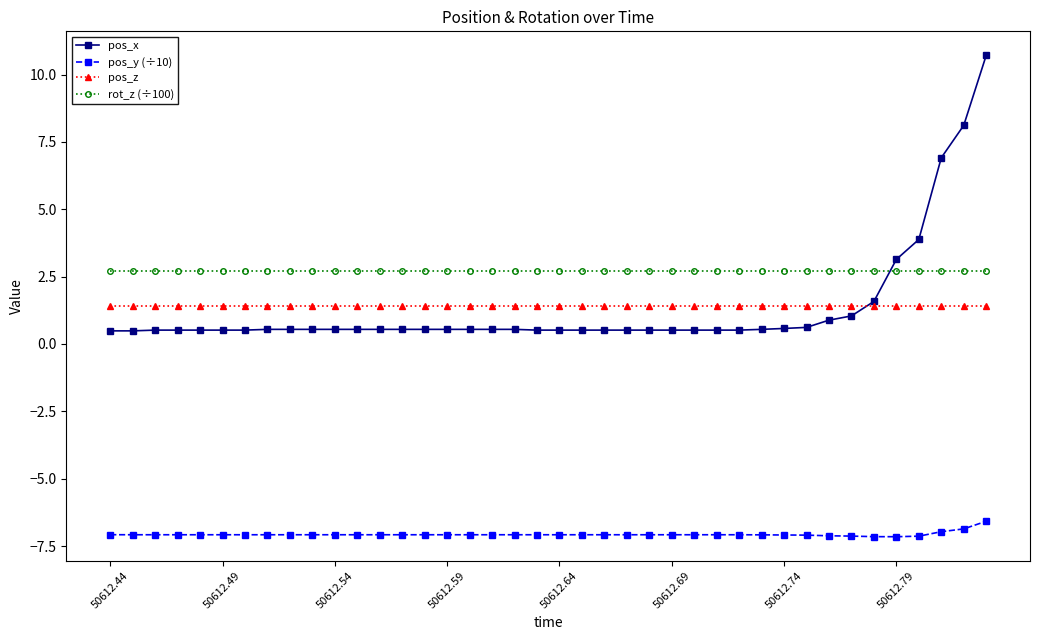

What is the difference between the maximum and minimum values in the pos_x series?

10.2